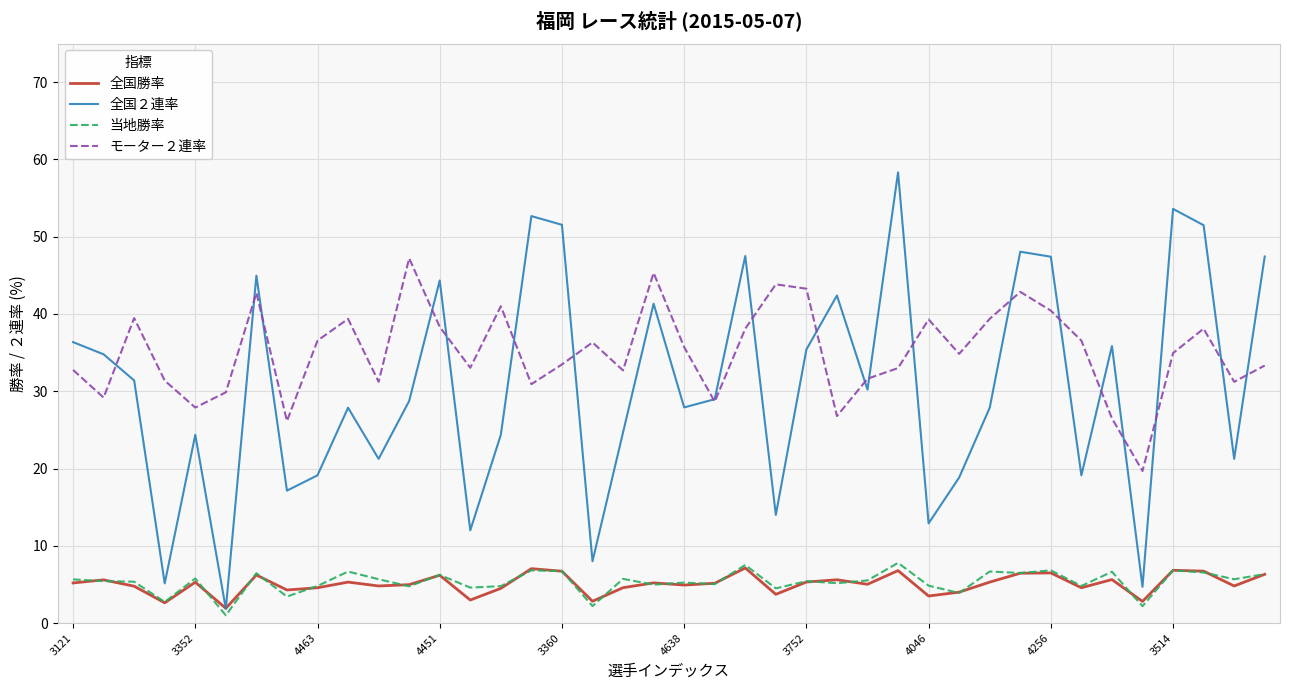

Does the chart display data point markers on the line(s)?

No